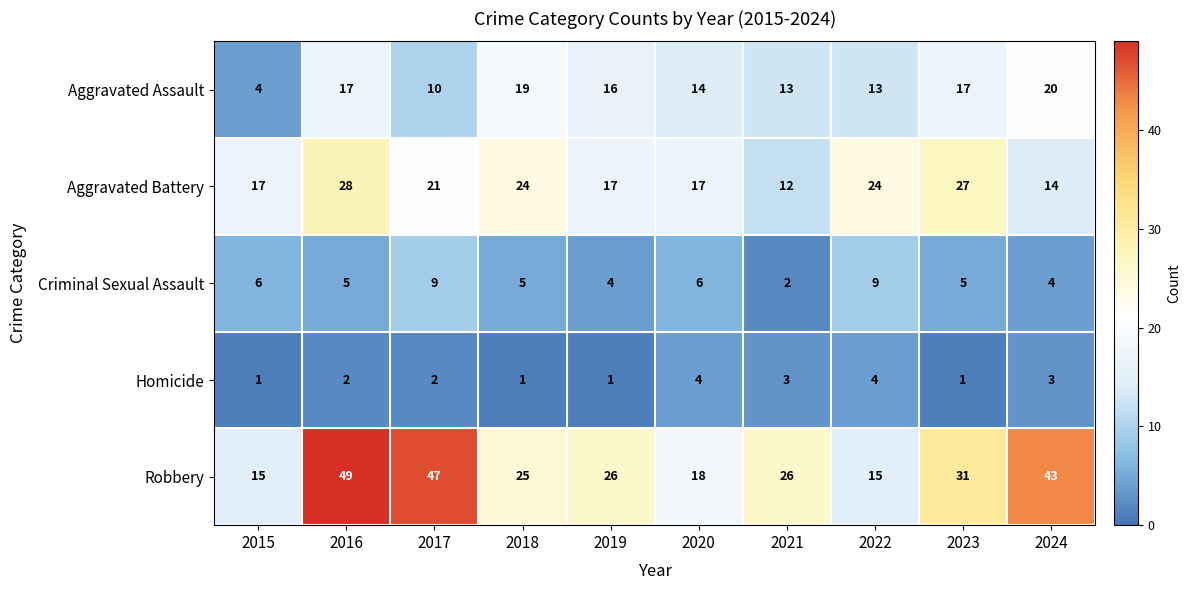

Rank the series at 2023 from highest to lowest value.

Robbery, Aggravated Battery, Aggravated Assault, Criminal Sexual Assault, Homicide